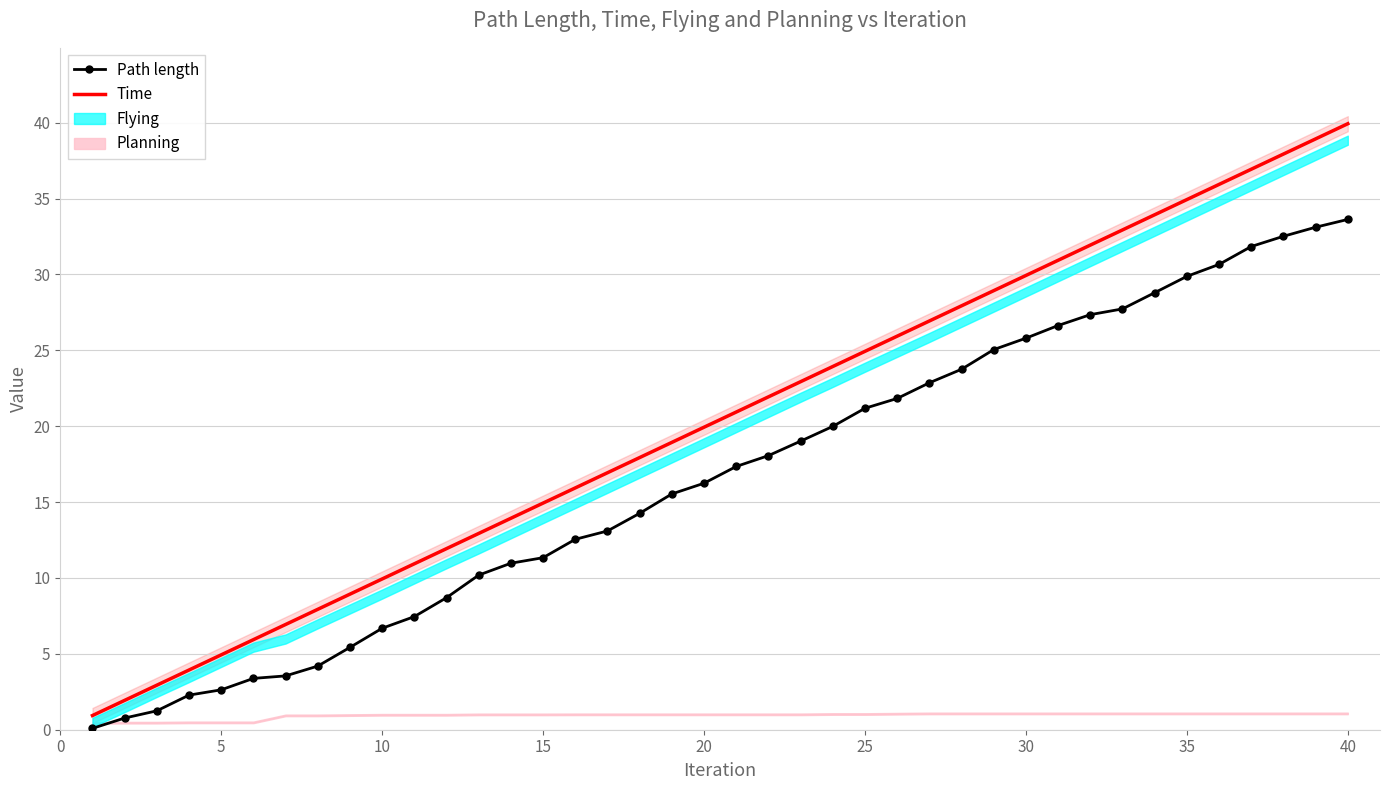

Which series has the widest spread of values?

Time